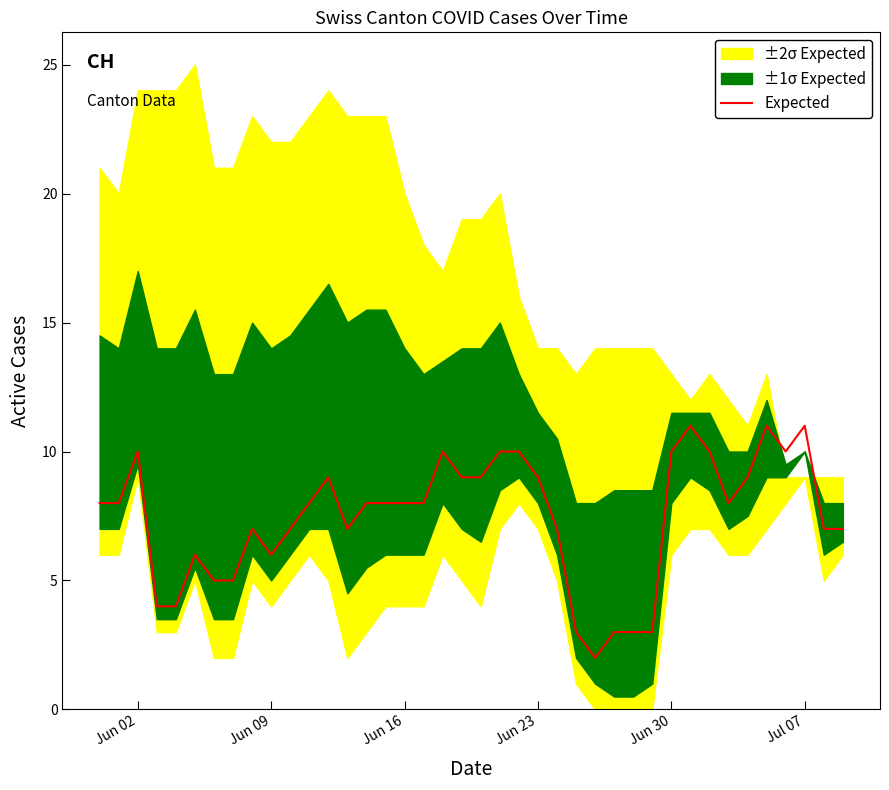

What is the difference between the maximum and minimum values?

9